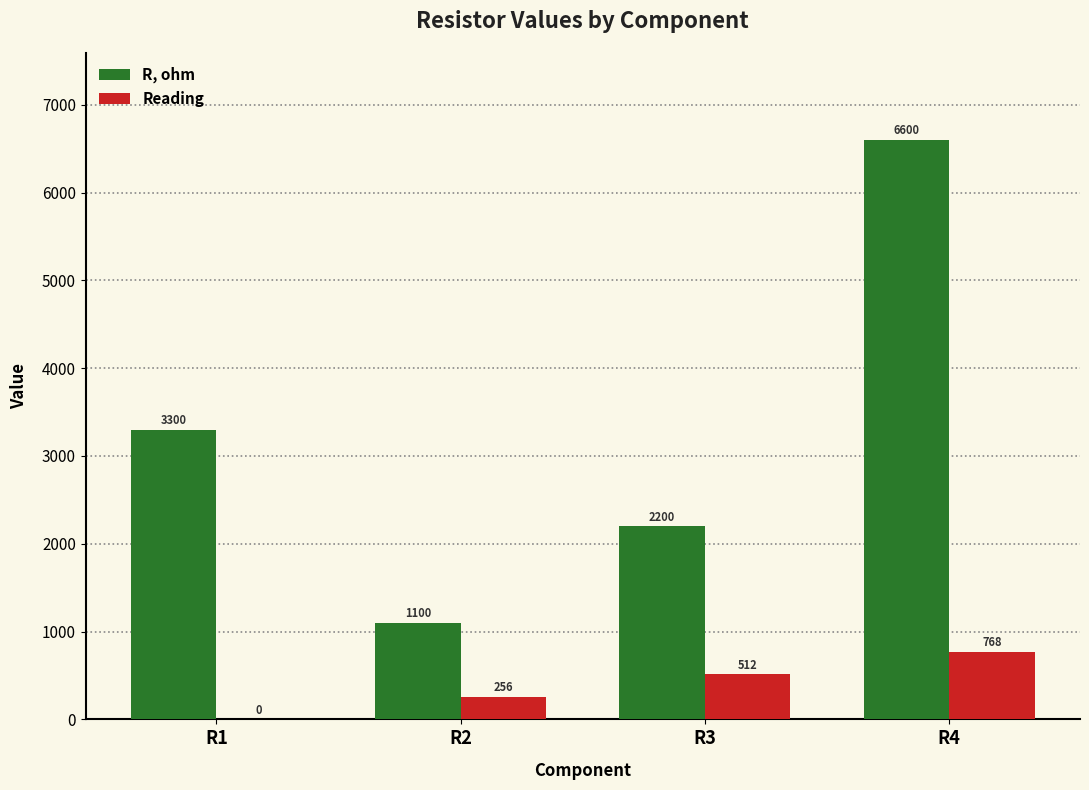

At which category is the sum across all series the highest?

R4